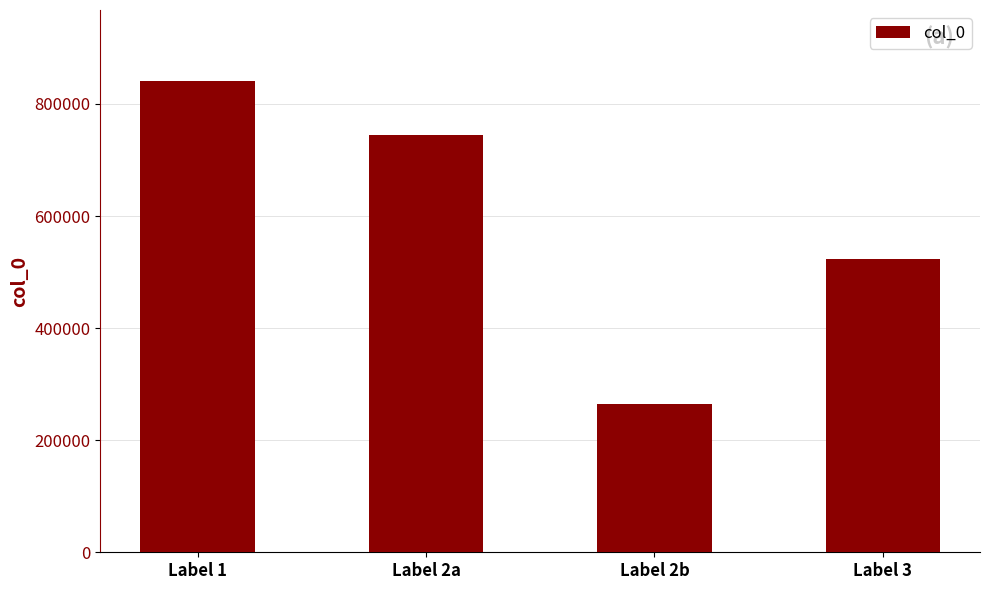

Is it true that the value at Label 1 is 841471?

True